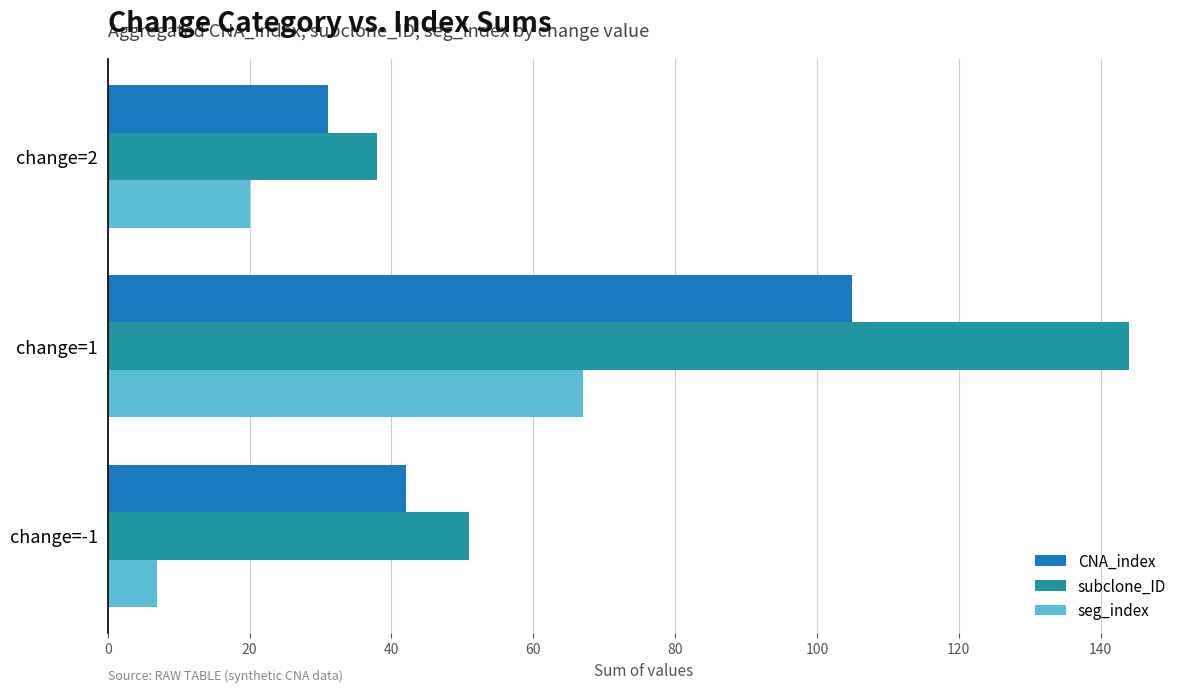

At which category does the chart reach its peak across all series?

change=1